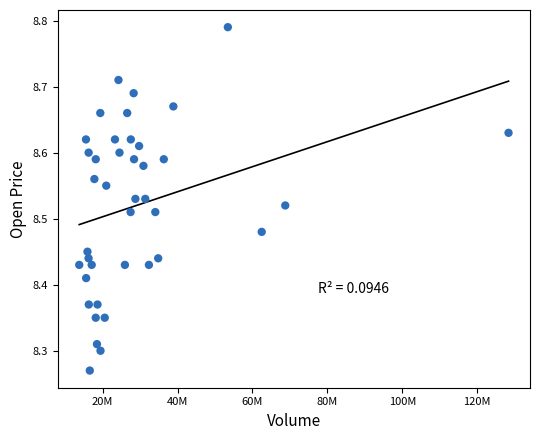

What is the range of X values (max minus min)?

114580065.0